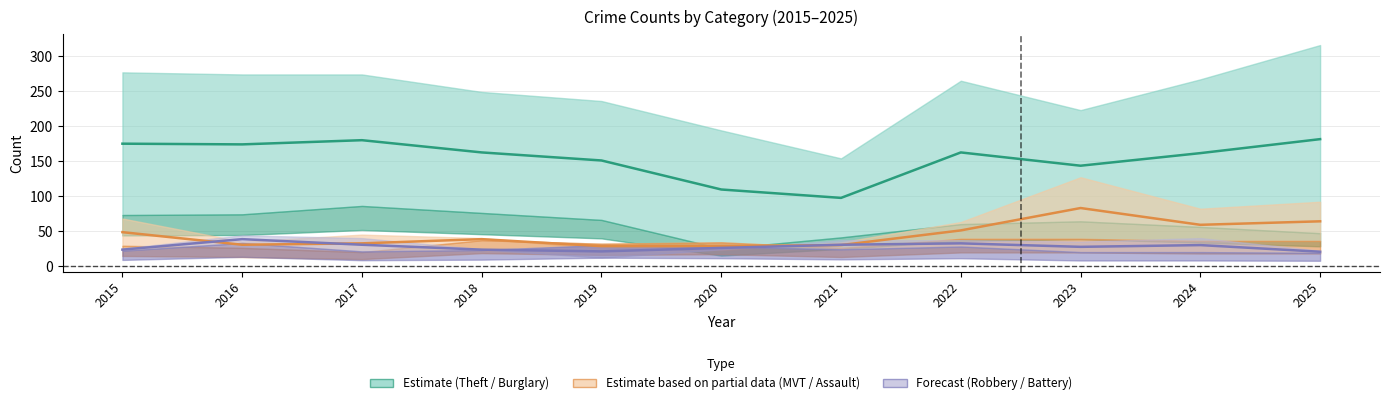

At which label does Aggravated Battery reach its peak?

2016